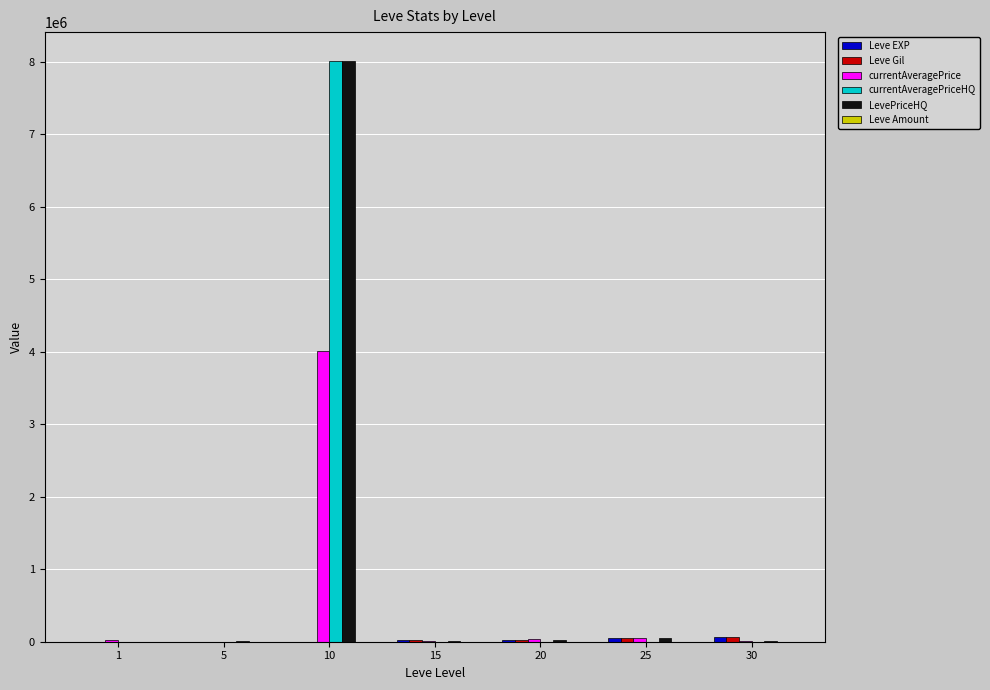

At which category is the sum across all series the highest?

10